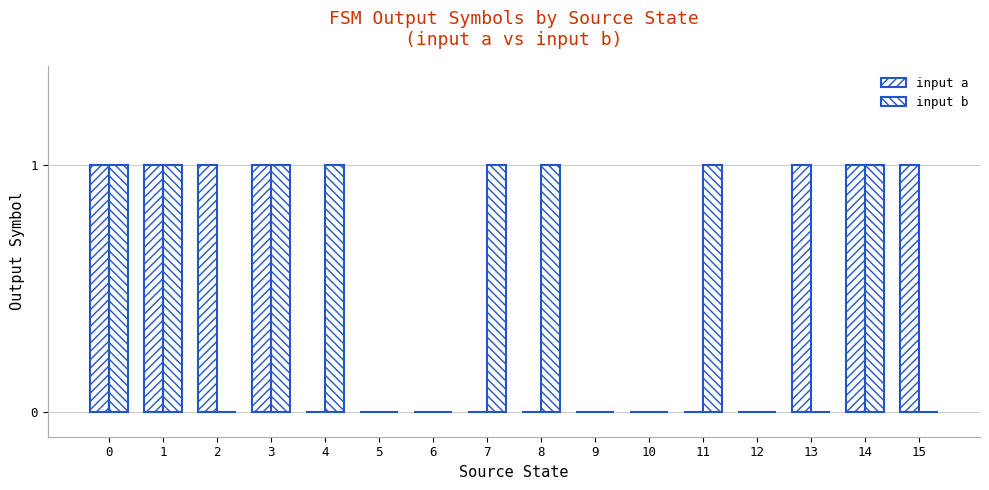

What is the total value across all series at 2?

1